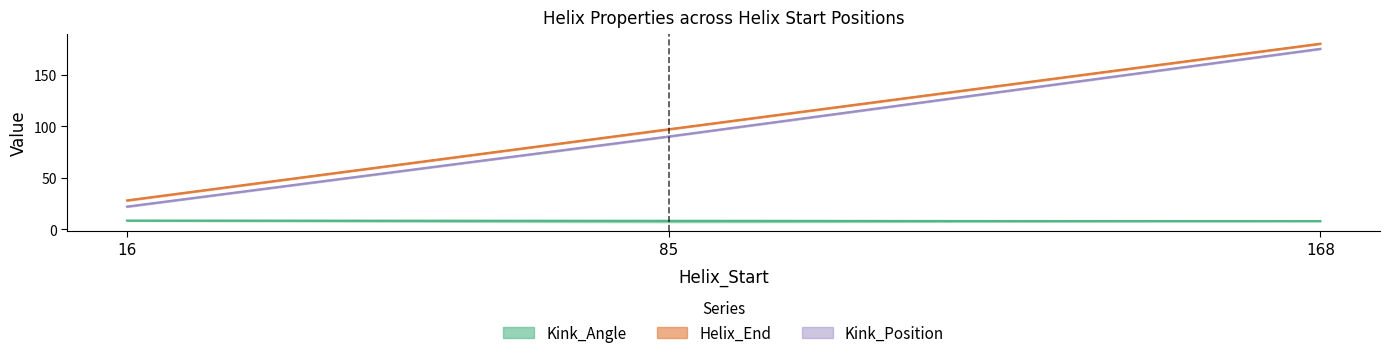

How many data points in Kink_Angle_1wscA are less than 8?

1